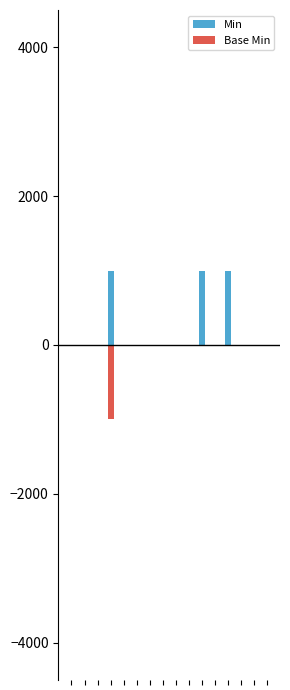

Rank the series by their average value, from highest to lowest.

Min, Base Min